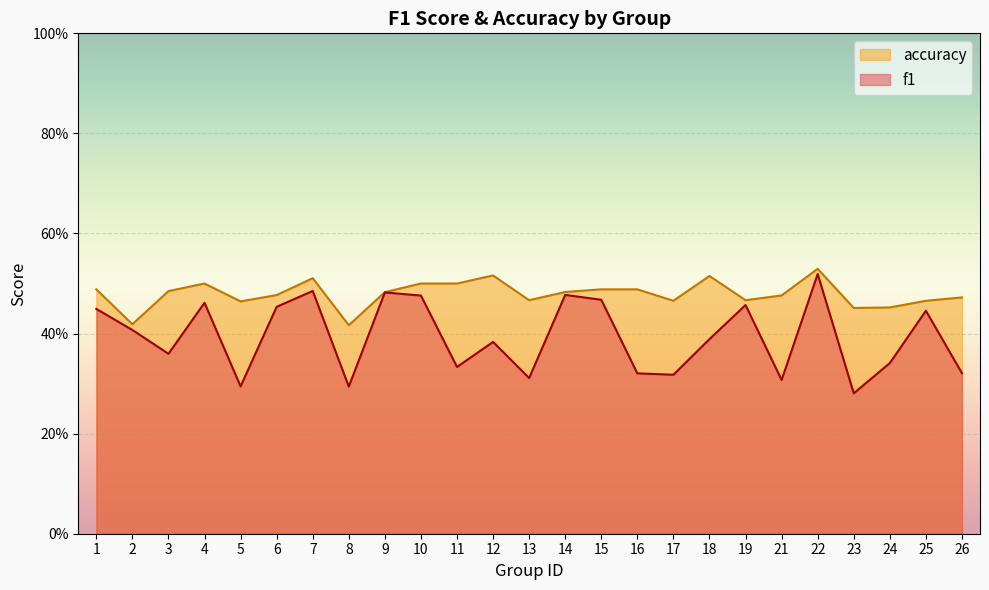

What is the lowest value of the accuracy series?

0.4